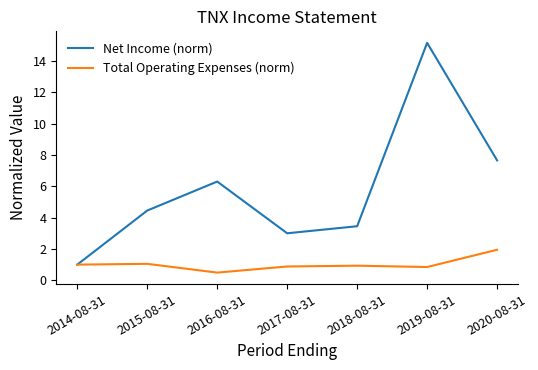

What is the approximate value of Total Operating Expenses (norm) at 2018-08-31?

0.9